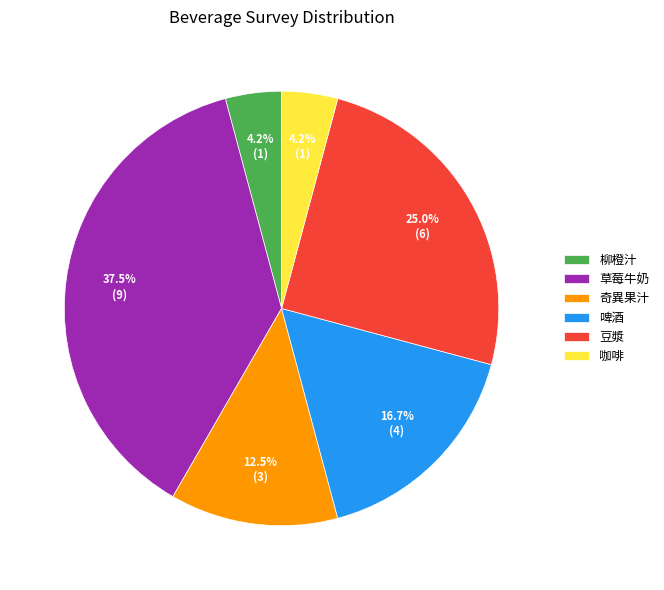

Is the sum of 咖啡 and 啤酒 greater than half?

No